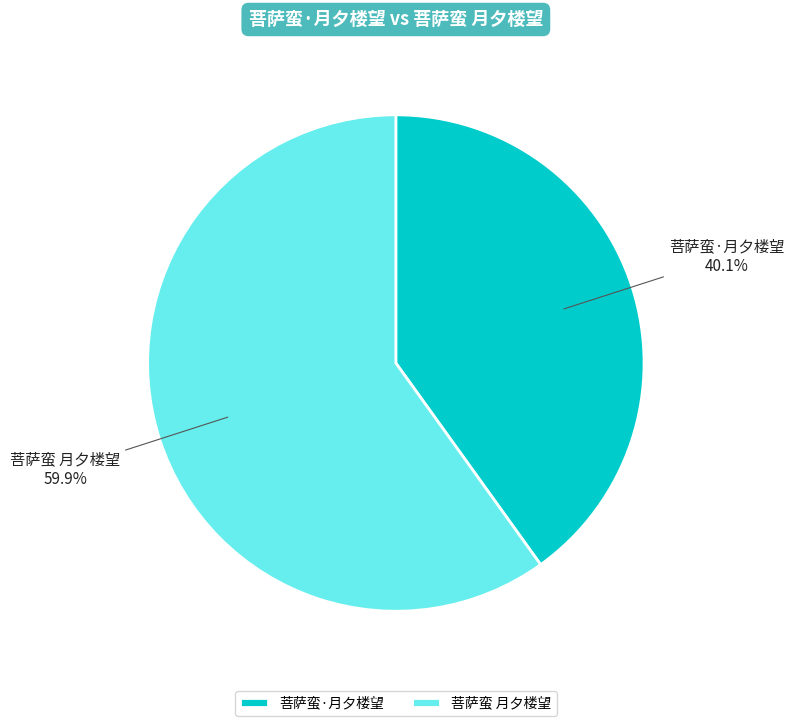

To the nearest percent, what is the combined percentage of 菩萨蛮 月夕楼望 and 菩萨蛮·月夕楼望?

100%